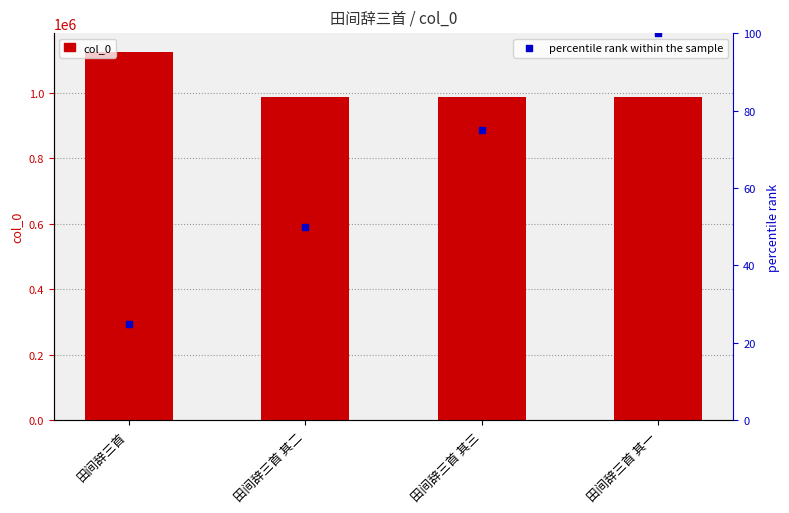

What are all the series names shown in the legend?

col_0, percentile rank within the sample